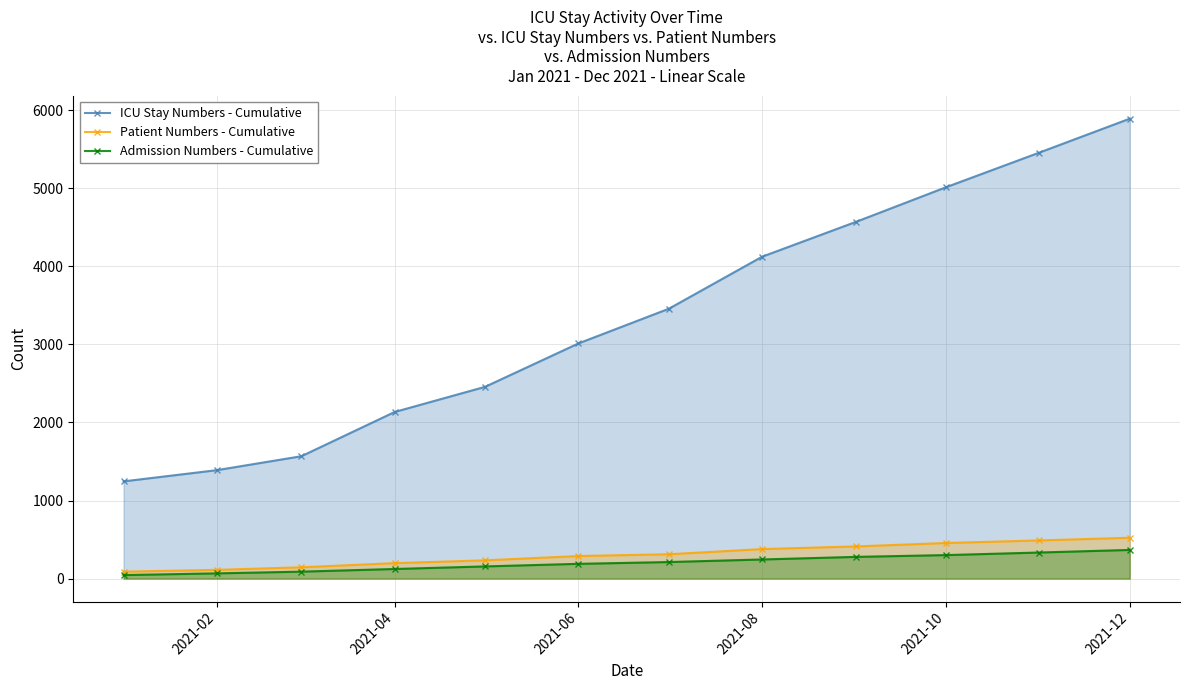

Which series has the largest range (max minus min)?

ICU Stay Numbers - Cumulative